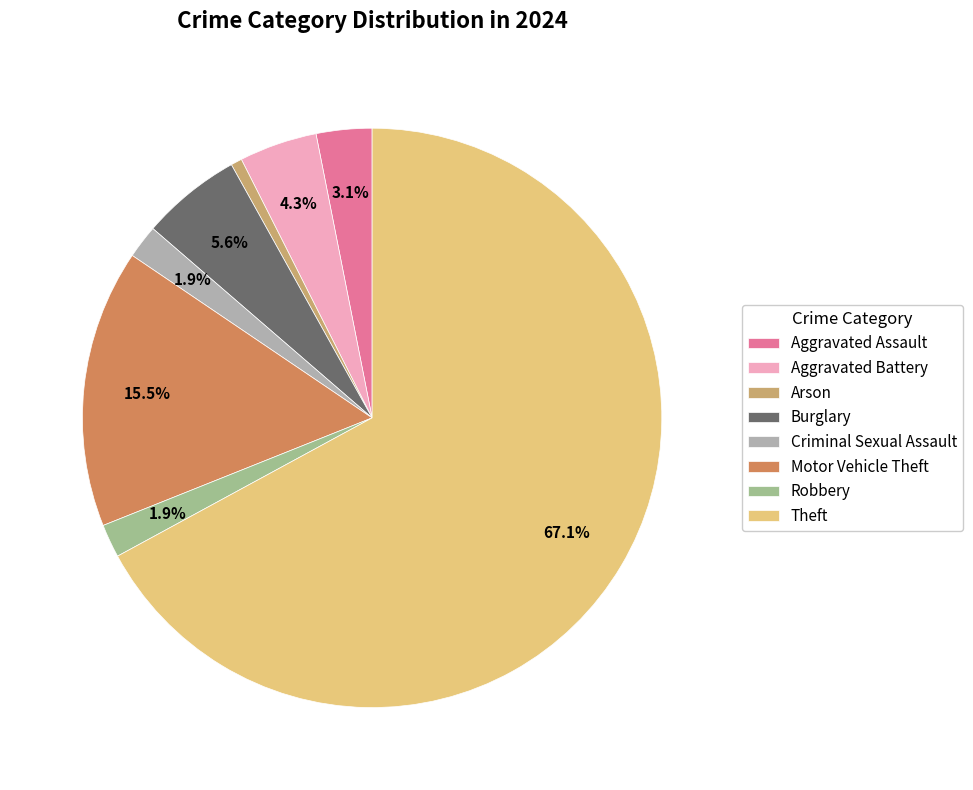

Count the number of slices in the pie.

8